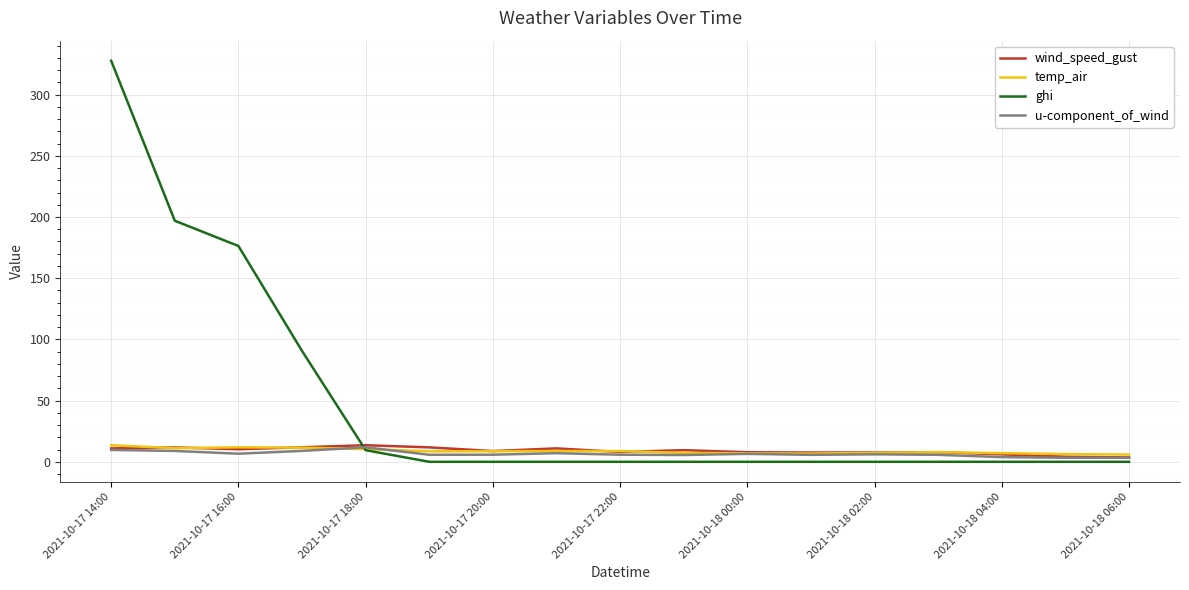

Which series has the widest spread of values?

ghi